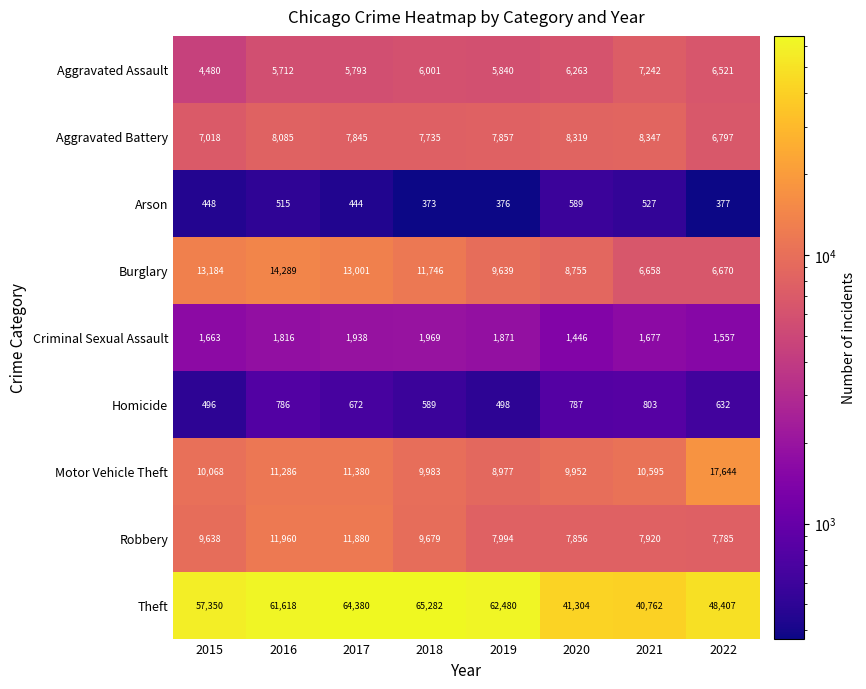

Between 2015 and 2017, which series saw the biggest shift?

Theft